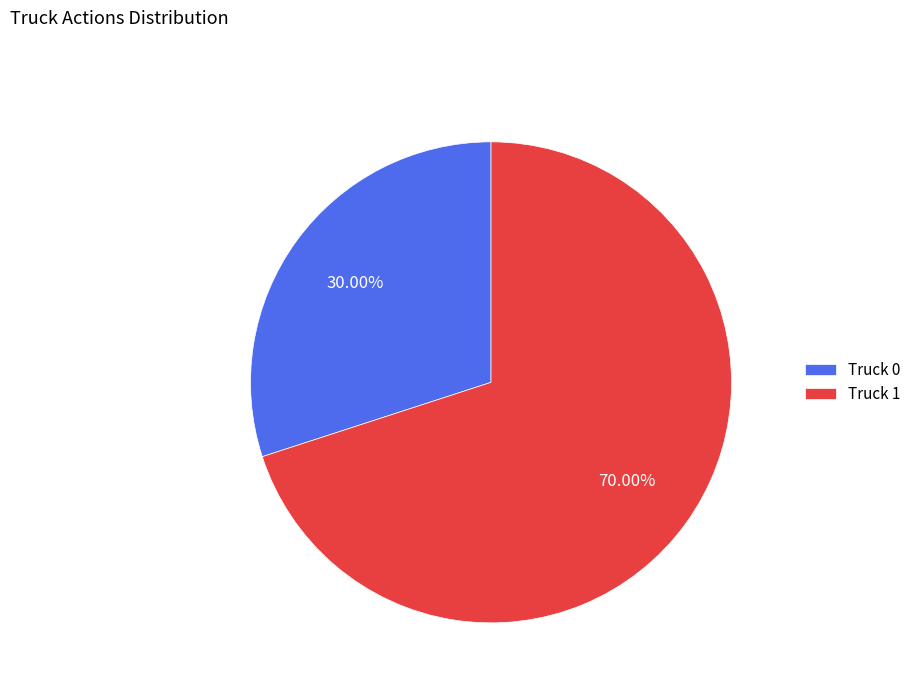

Which category has the biggest portion of the pie?

Truck 1